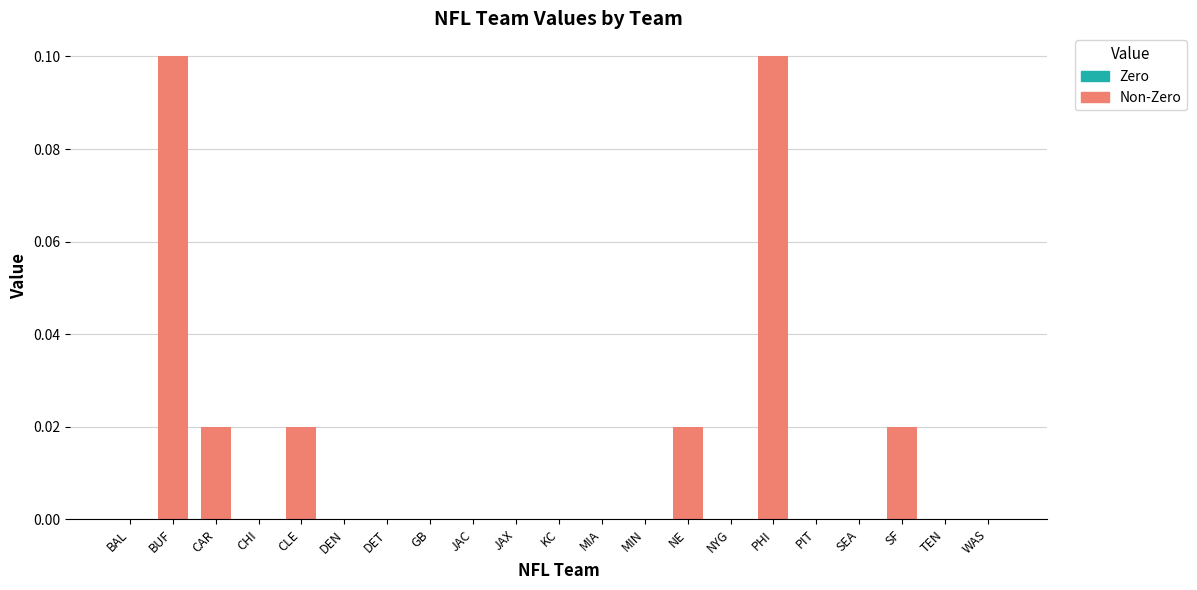

Does the chart contain any negative values?

No